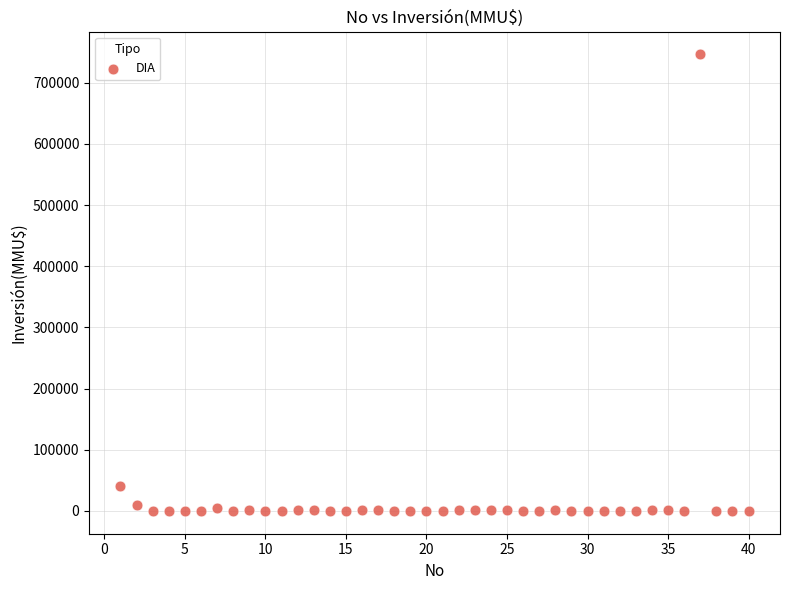

What Y value in the scatter plot is closest to 373159?

40815